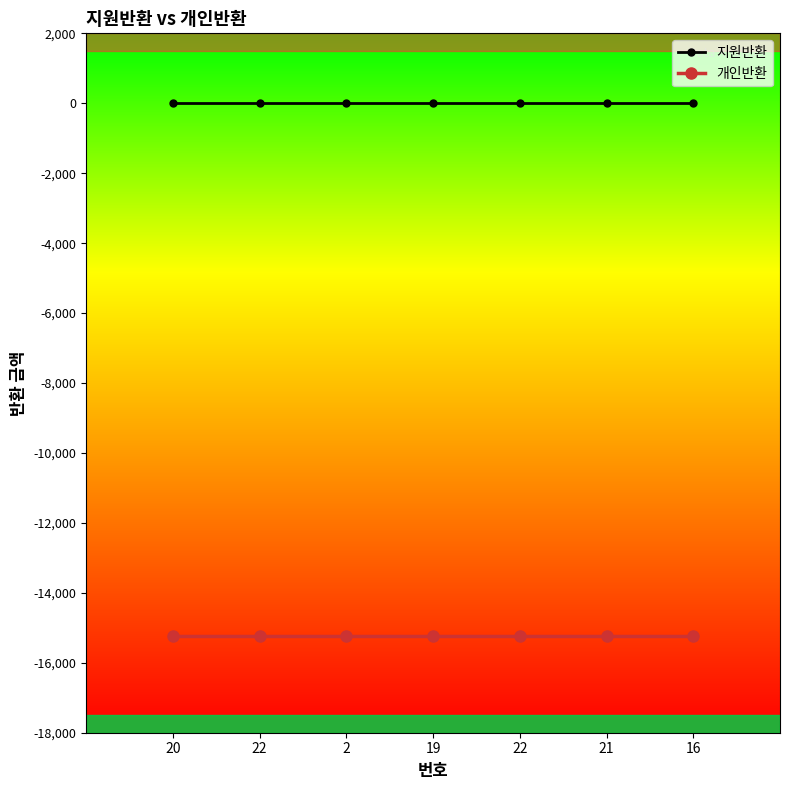

How many lines are shown in the chart?

2